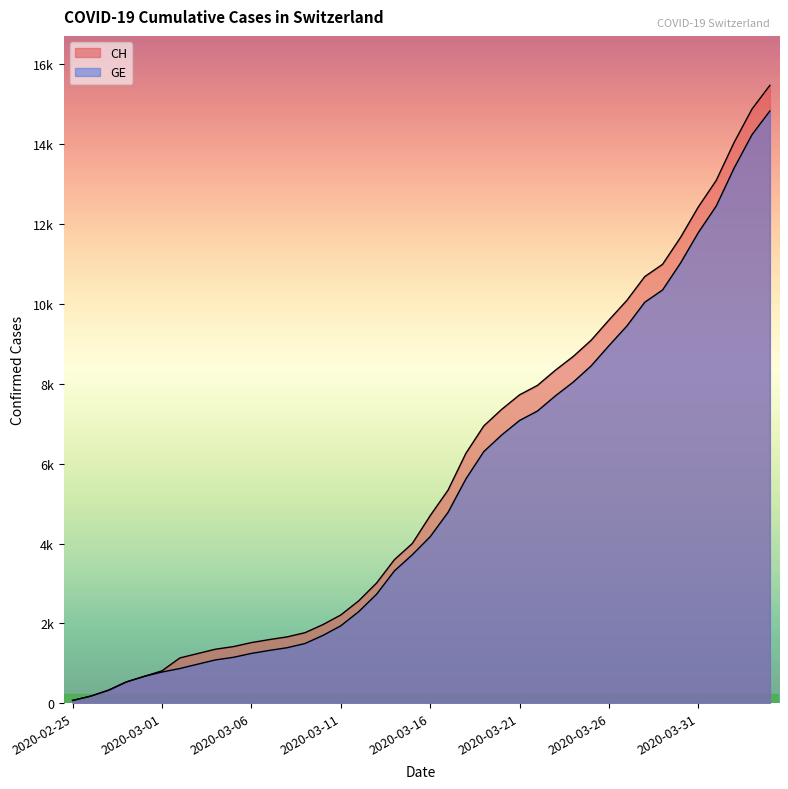

At which label is CH closest to 7771?

2020-03-21